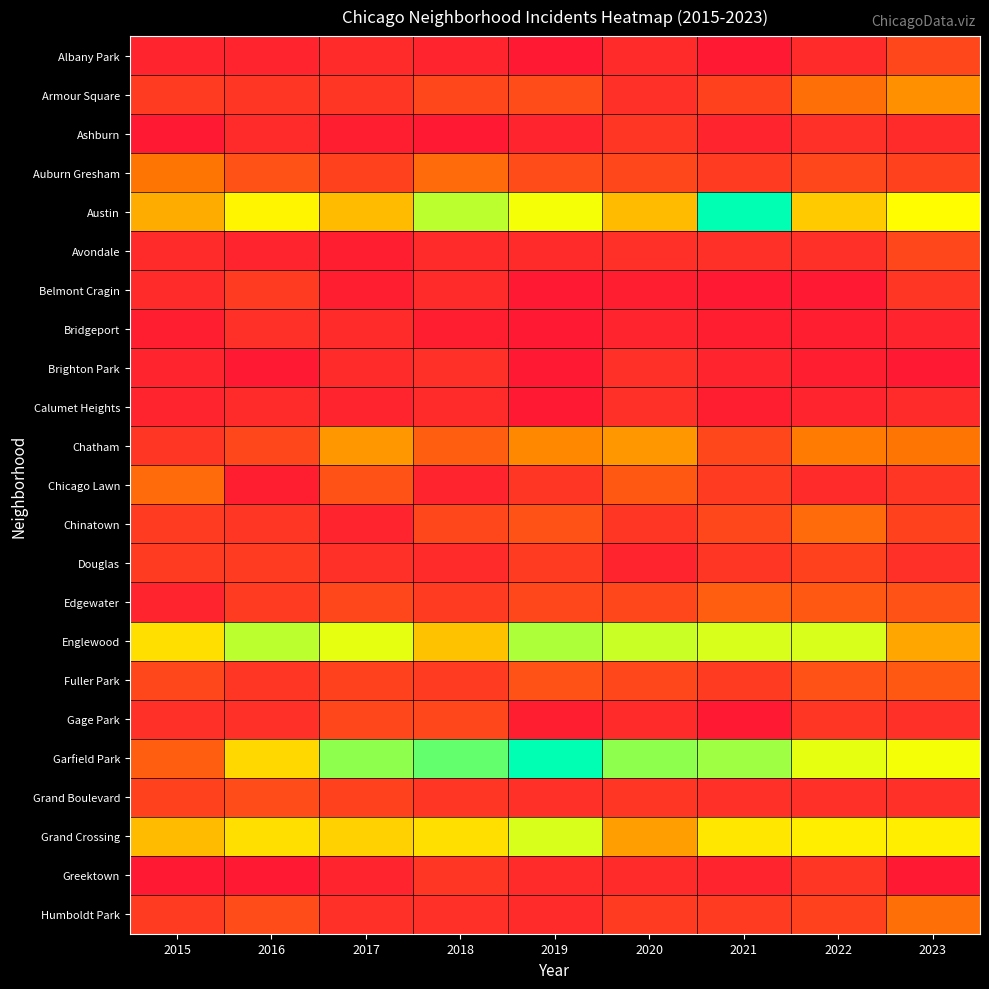

Reading left to right, extract all data points from this chart.

Albany Park: 2015=2	2016=2	2017=3	2018=2	2019=0	2020=3	2021=0	2022=3	2023=8
Armour Square: 2015=6	2016=5	2017=5	2018=8	2019=9	2020=4	2021=7	2022=15	2023=20
Ashburn: 2015=0	2016=3	2017=1	2018=0	2019=2	2020=5	2021=2	2022=4	2023=3
Auburn Gresham: 2015=16	2016=10	2017=7	2018=14	2019=9	2020=8	2021=6	2022=8	2023=7
Austin: 2015=24	2016=34	2017=26	2018=40	2019=36	2020=26	2021=53	2022=28	2023=35
Avondale: 2015=3	2016=2	2017=1	2018=3	2019=3	2020=4	2021=4	2022=4	2023=8
Belmont Cragin: 2015=3	2016=6	2017=1	2018=3	2019=0	2020=1	2021=0	2022=0	2023=5
Bridgeport: 2015=1	2016=4	2017=3	2018=1	2019=0	2020=2	2021=1	2022=1	2023=2
Brighton Park: 2015=2	2016=0	2017=3	2018=4	2019=0	2020=4	2021=2	2022=1	2023=0
Calumet Heights: 2015=2	2016=3	2017=2	2018=3	2019=0	2020=4	2021=1	2022=2	2023=3
Chatham: 2015=5	2016=8	2017=21	2018=12	2019=19	2020=21	2021=8	2022=17	2023=16
Chicago Lawn: 2015=14	2016=1	2017=10	2018=2	2019=5	2020=11	2021=6	2022=3	2023=5
Chinatown: 2015=6	2016=5	2017=2	2018=8	2019=10	2020=5	2021=8	2022=14	2023=7
Douglas: 2015=6	2016=6	2017=4	2018=3	2019=6	2020=2	2021=5	2022=7	2023=4
Edgewater: 2015=2	2016=6	2017=8	2018=6	2019=8	2020=8	2021=12	2022=11	2023=10
Englewood: 2015=31	2016=40	2017=37	2018=27	2019=41	2020=39	2021=38	2022=38	2023=23
Fuller Park: 2015=8	2016=5	2017=7	2018=6	2019=10	2020=8	2021=6	2022=10	2023=11
Gage Park: 2015=4	2016=4	2017=8	2018=8	2019=1	2020=3	2021=0	2022=5	2023=4
Garfield Park: 2015=12	2016=30	2017=43	2018=46	2019=53	2020=43	2021=42	2022=37	2023=36
Grand Boulevard: 2015=7	2016=9	2017=7	2018=5	2019=4	2020=5	2021=4	2022=4	2023=4
Grand Crossing: 2015=26	2016=31	2017=29	2018=31	2019=38	2020=22	2021=32	2022=33	2023=33
Greektown: 2015=0	2016=0	2017=2	2018=5	2019=3	2020=3	2021=2	2022=5	2023=0
Humboldt Park: 2015=6	2016=9	2017=4	2018=4	2019=3	2020=6	2021=6	2022=7	2023=15